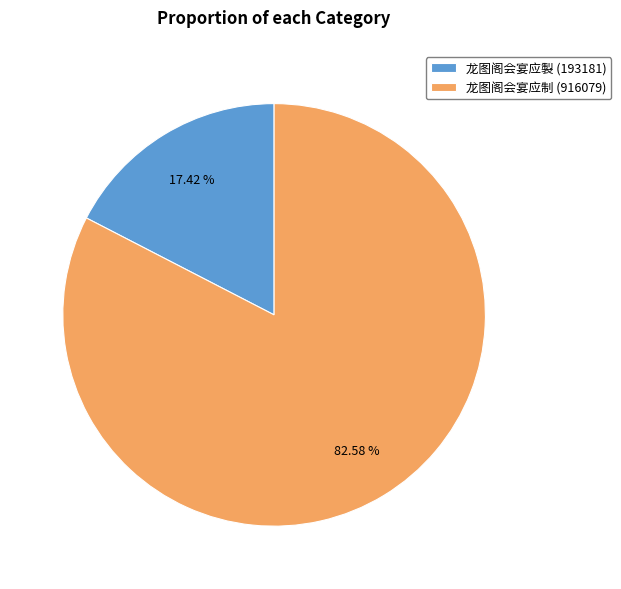

True or false: 龙图阁会宴应製 (193181) accounts for 17% of the total.

True